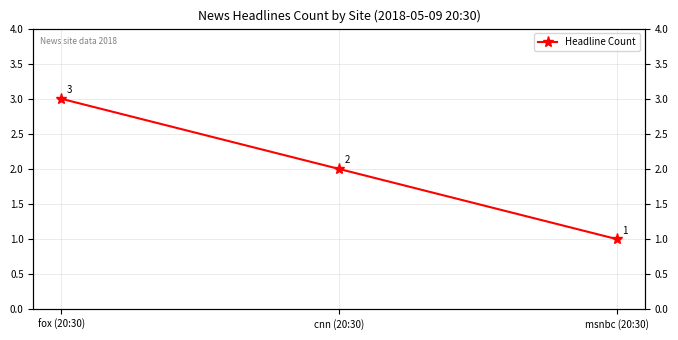

Reading left to right, list all the values displayed in this chart.

fox (20:30)=3	cnn (20:30)=2	msnbc (20:30)=1